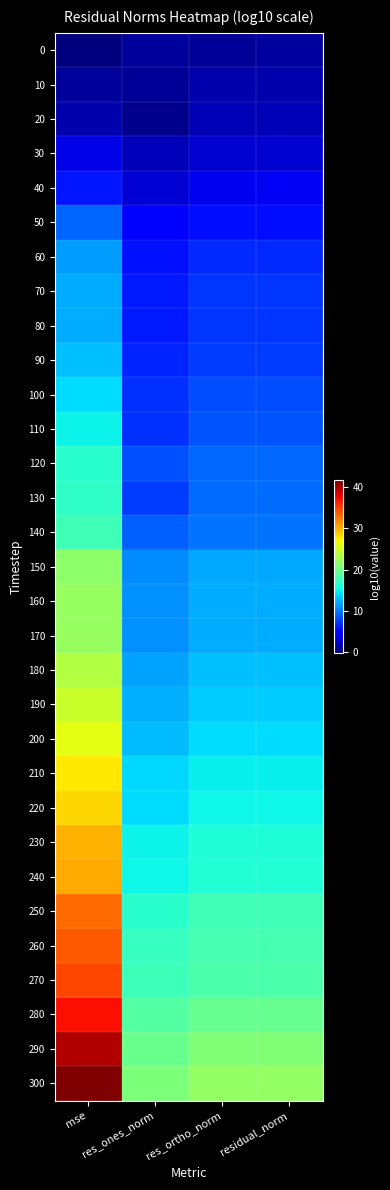

At how many categories does at least one series exceed 40?

1